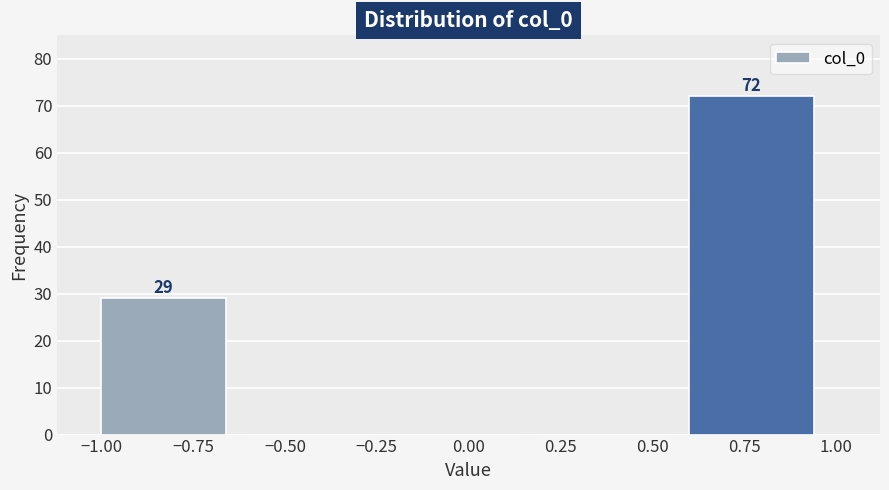

Over which range of the x-axis is the bar tallest?

0.6 to 1.0